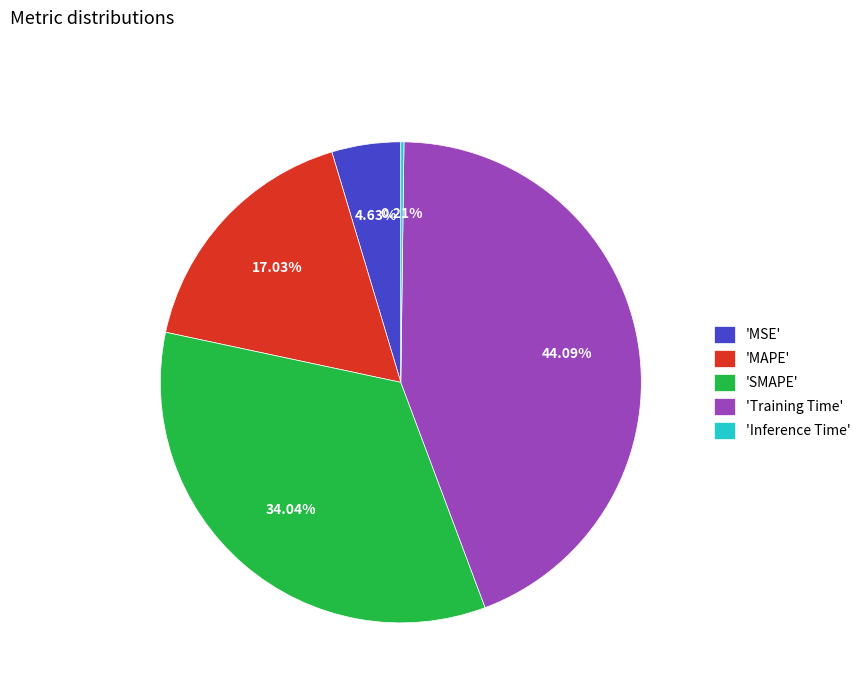

Between 'Training Time' and 'MSE', which is larger?

'Training Time'